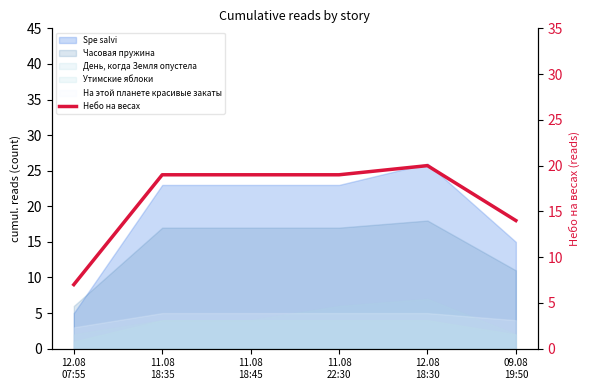

True or false: the data has more than 2 interior local peaks.

False